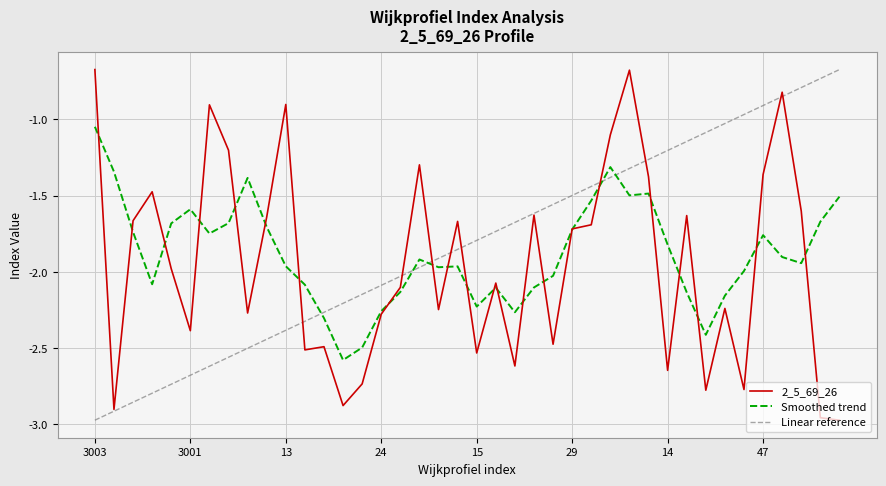

What is the difference between the second highest and second lowest values in the Linear reference series?

2.2